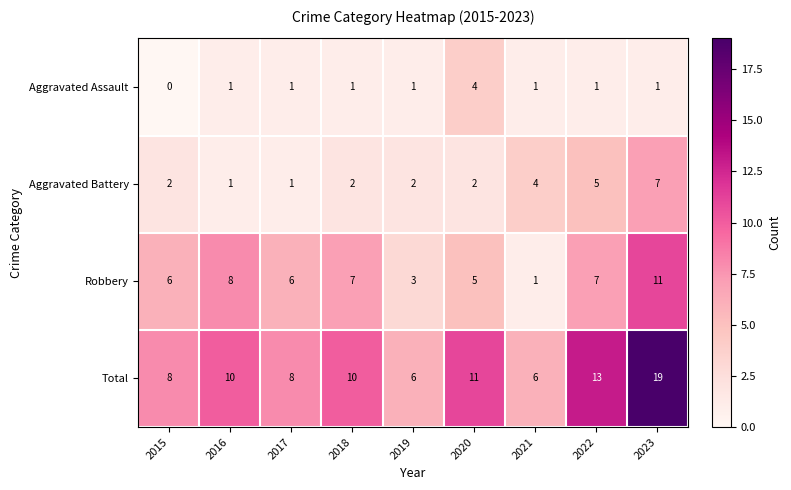

List the series in order of their overall mean, lowest first.

Aggravated Assault, Aggravated Battery, Robbery, Total